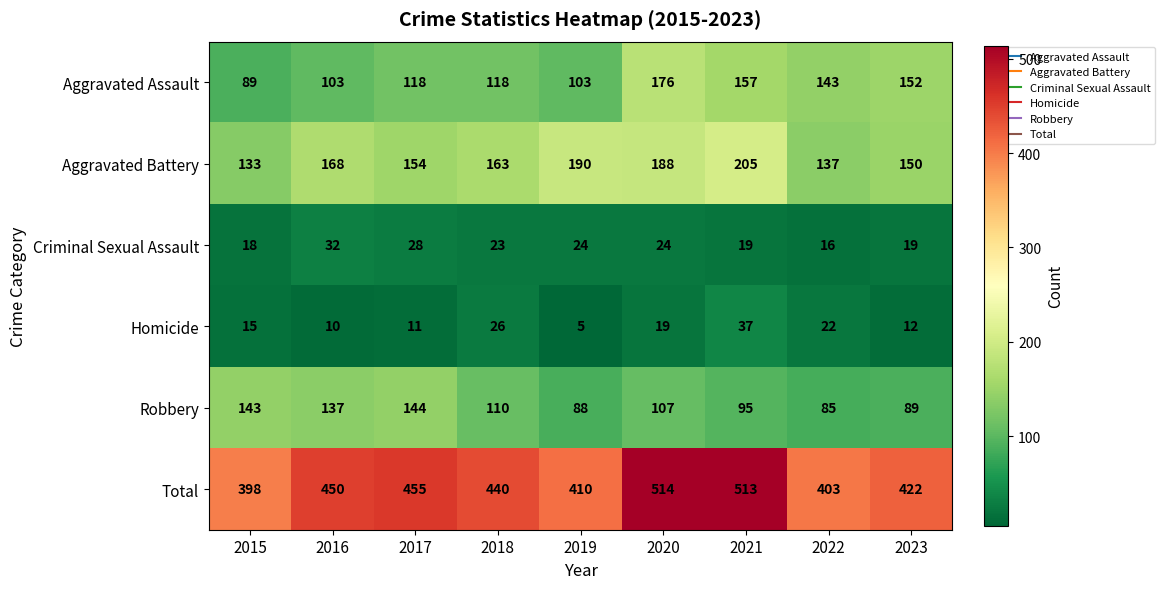

What is the difference between the highest and lowest values at 2015?

383